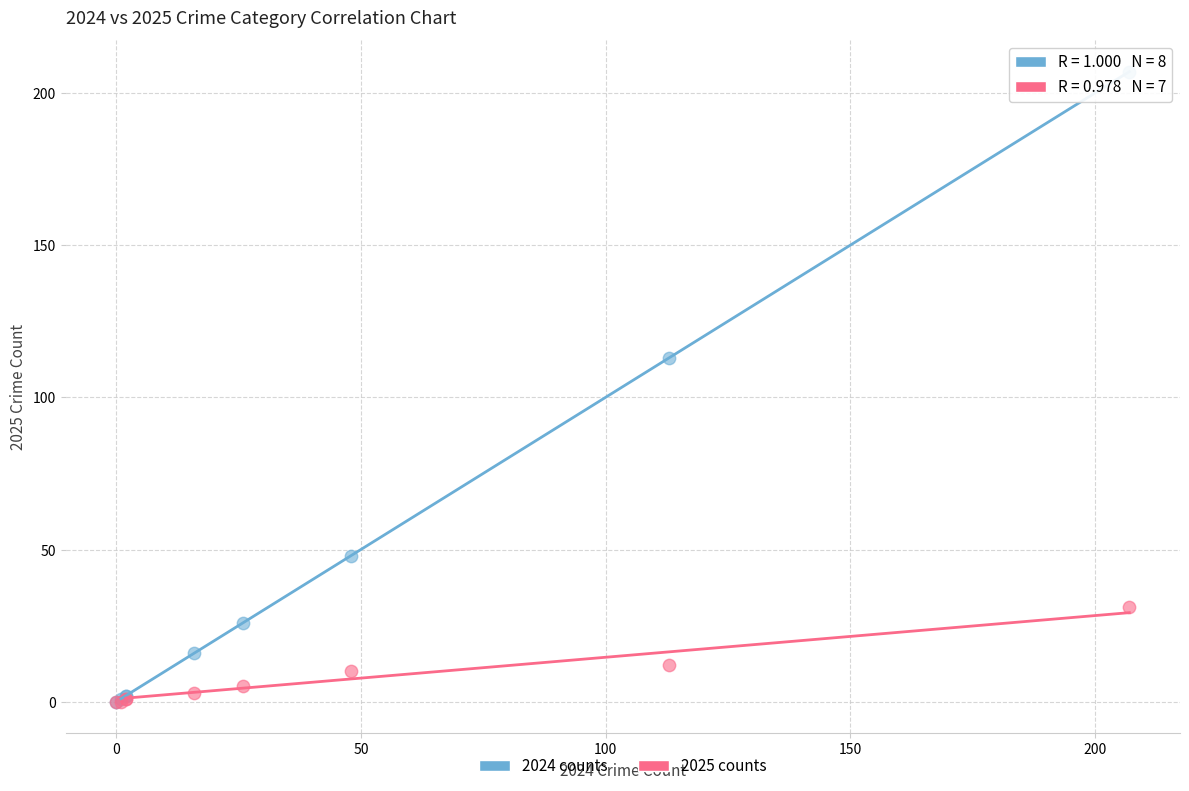

Which series contains the highest Y value?

2024 counts